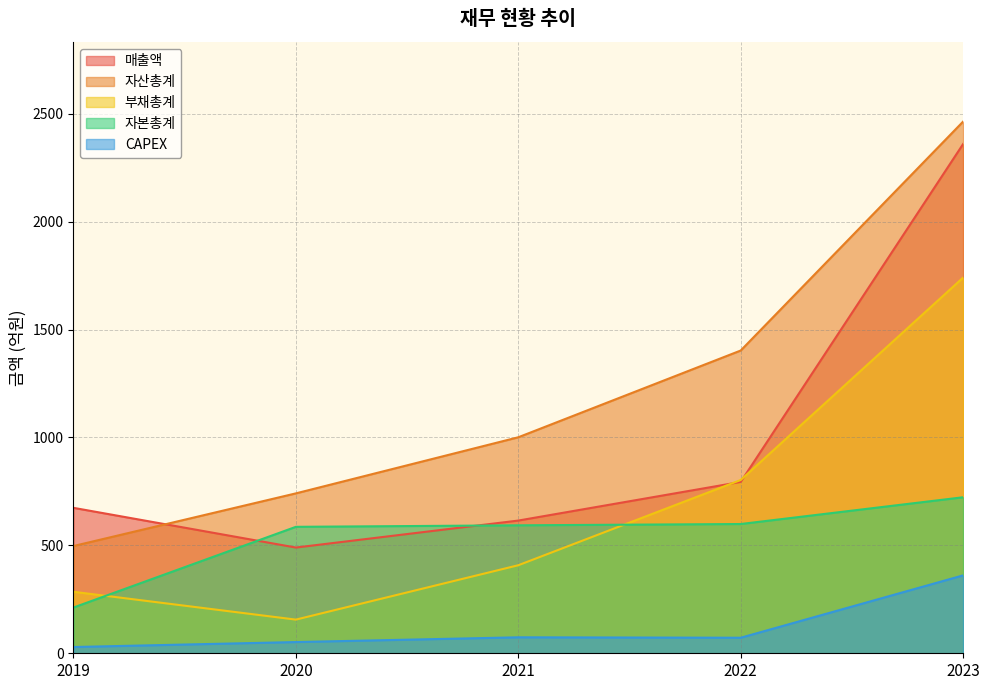

Reading left to right, what are all the values shown in this chart?

매출액: 2019=674	2020=490	2021=615	2022=794	2023=2360
자산총계: 2019=497	2020=741	2021=1001	2022=1403	2023=2464
부채총계: 2019=285	2020=156	2021=408	2022=803	2023=1741
자본총계: 2019=212	2020=586	2021=593	2022=599	2023=723
CAPEX: 2019=29	2020=52	2021=74	2022=72	2023=361